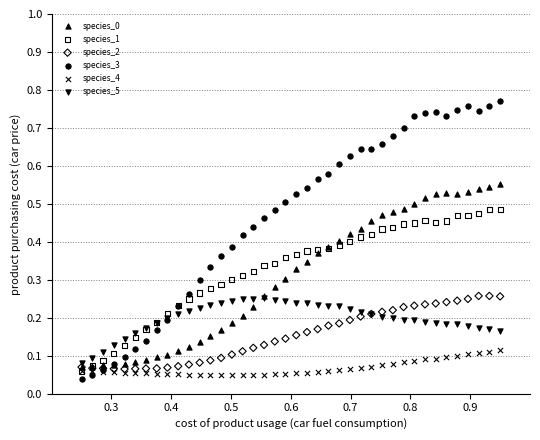

Which series has the widest spread of Y values?

species_3